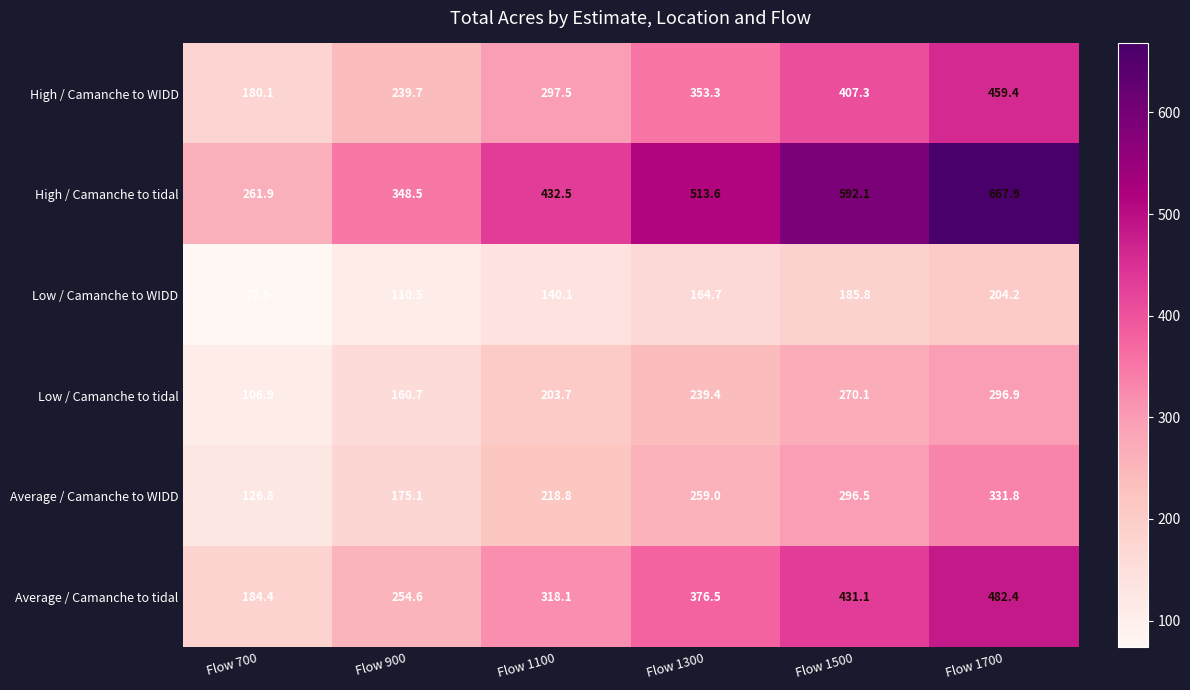

What is the difference between the Low / Camanche to tidal values at Flow 700 and Flow 900?

53.8